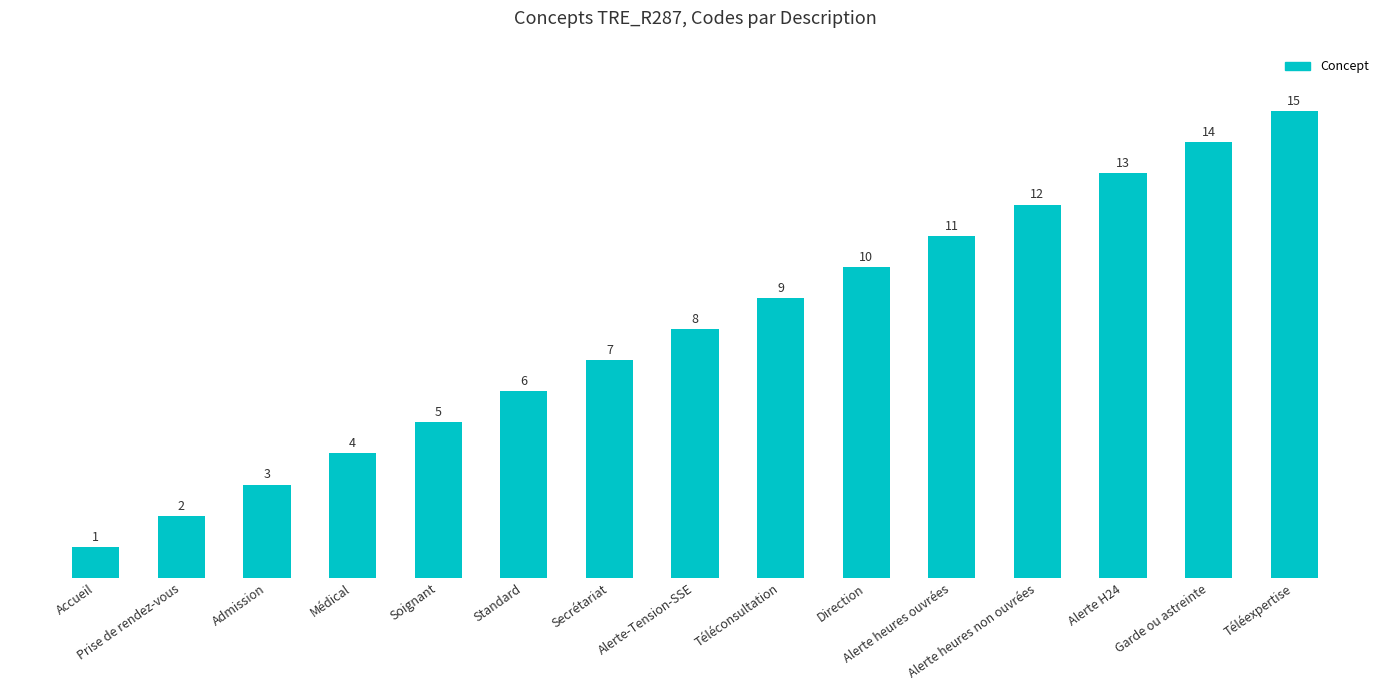

What is the label of the 3rd bar from the right?

Alerte H24